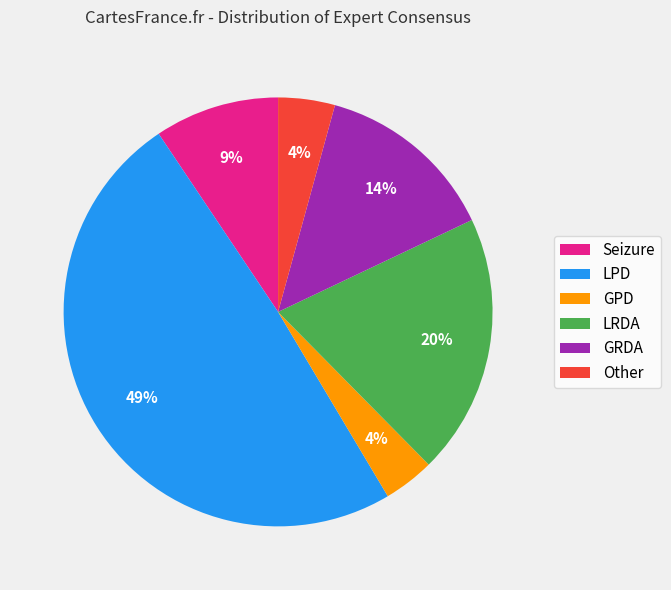

How many slices are in this pie chart?

6